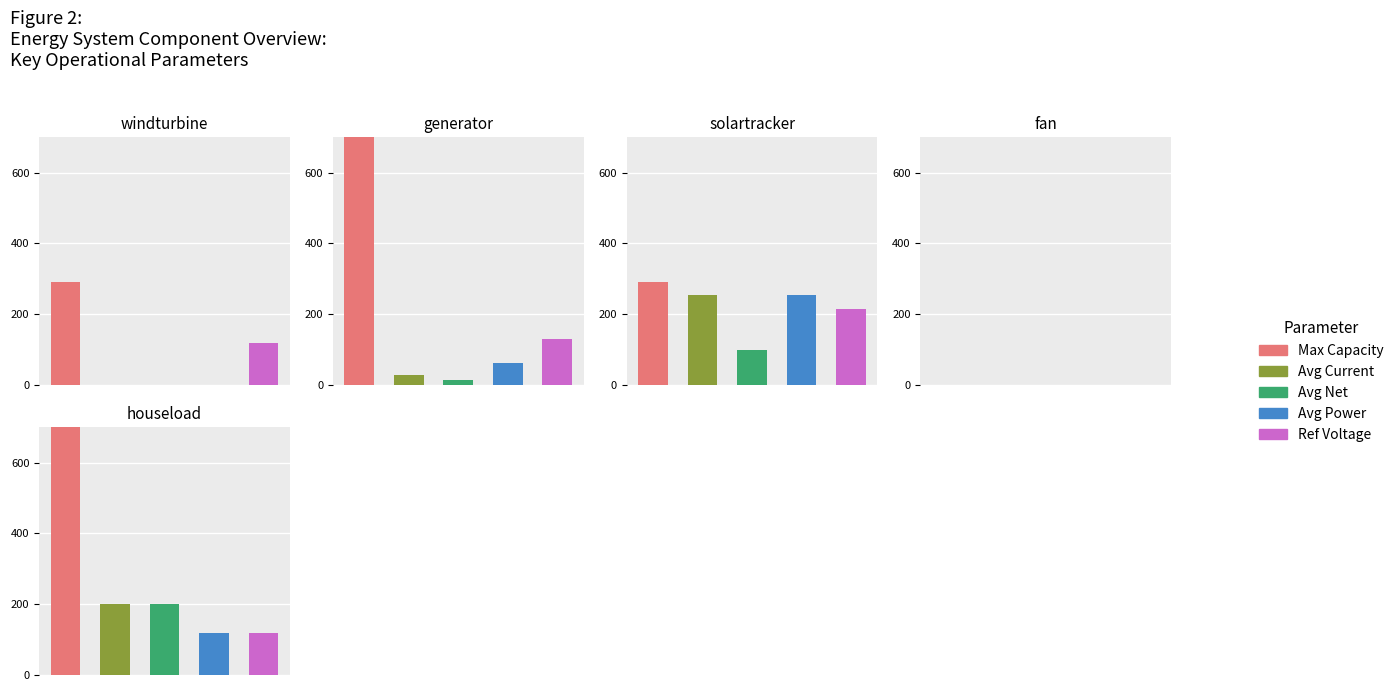

Which category has the lowest value across all series?

3